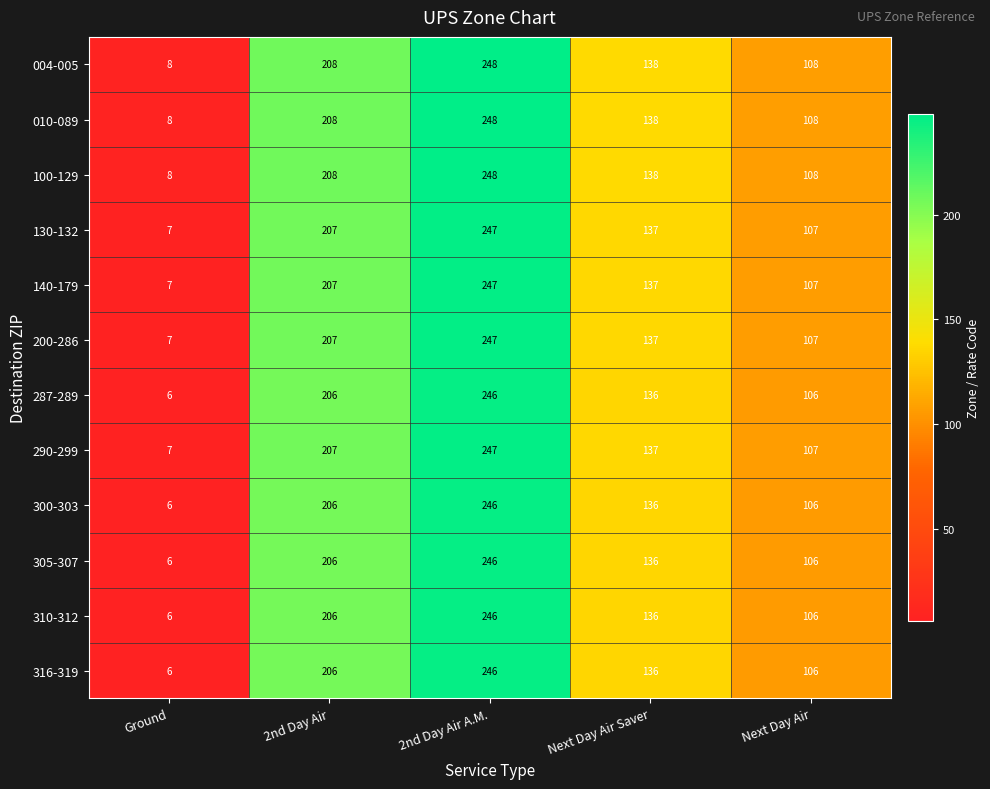

What is the difference between the 300-303 values at Next Day Air Saver and 2nd Day Air A.M.?

110